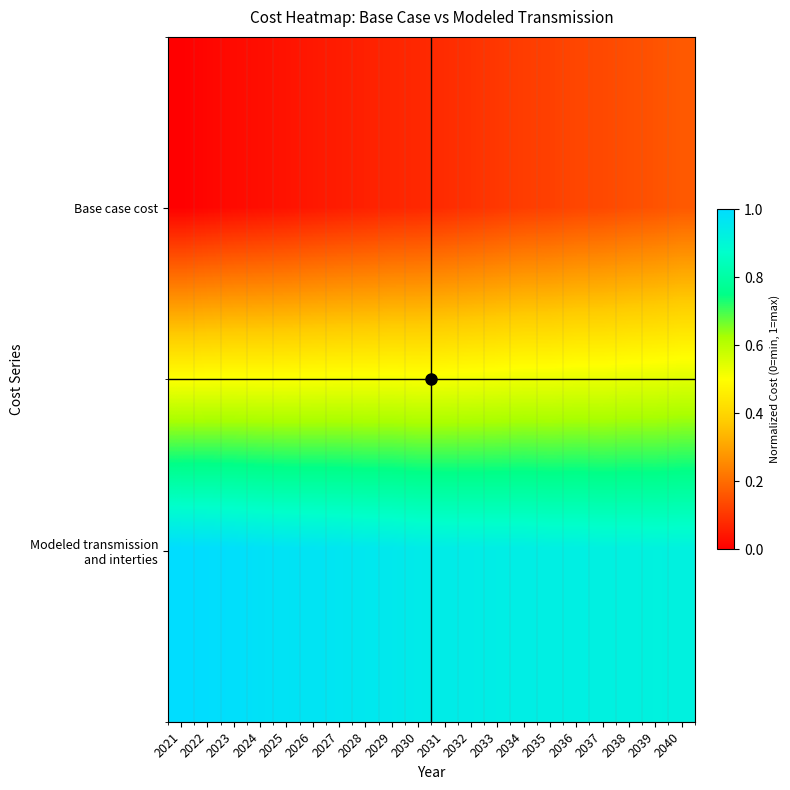

What is the spread (max minus min) of values at 2038?

0.8